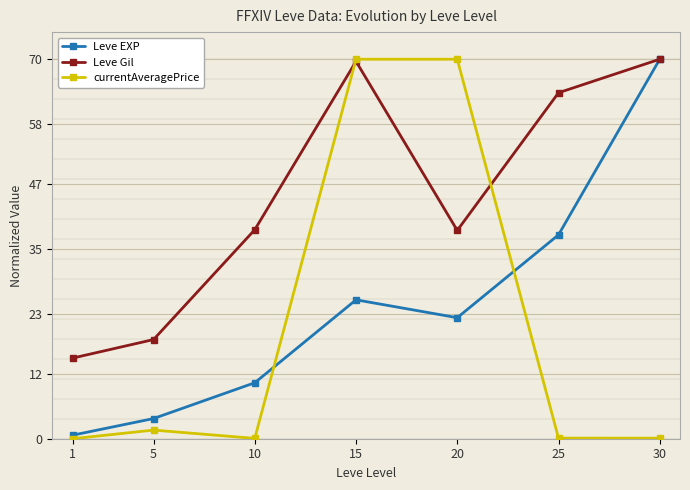

What is the spread (max minus min) of values at 15?

44.4